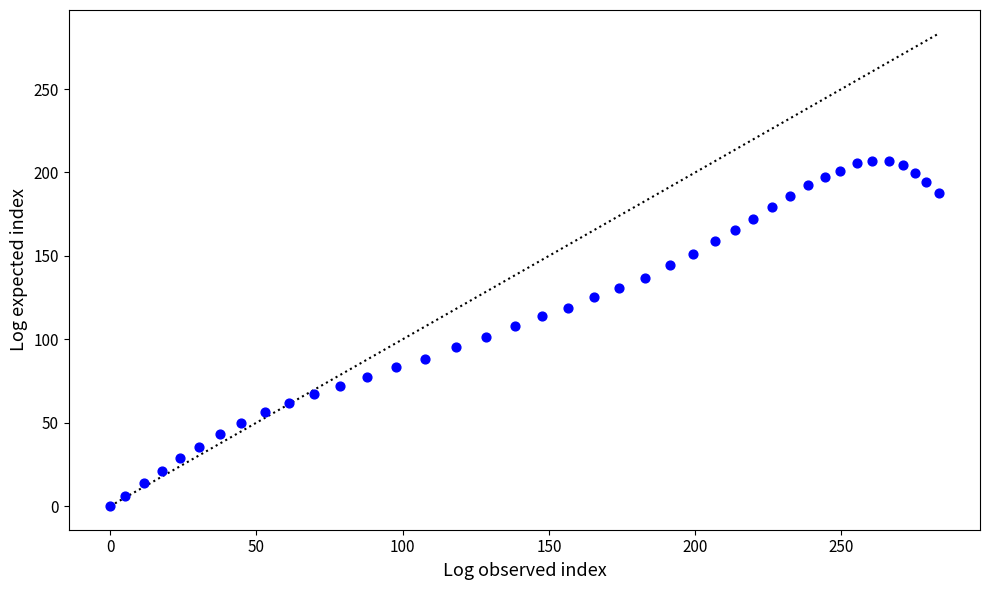

What is the range of Y values (max minus min)?

206.7